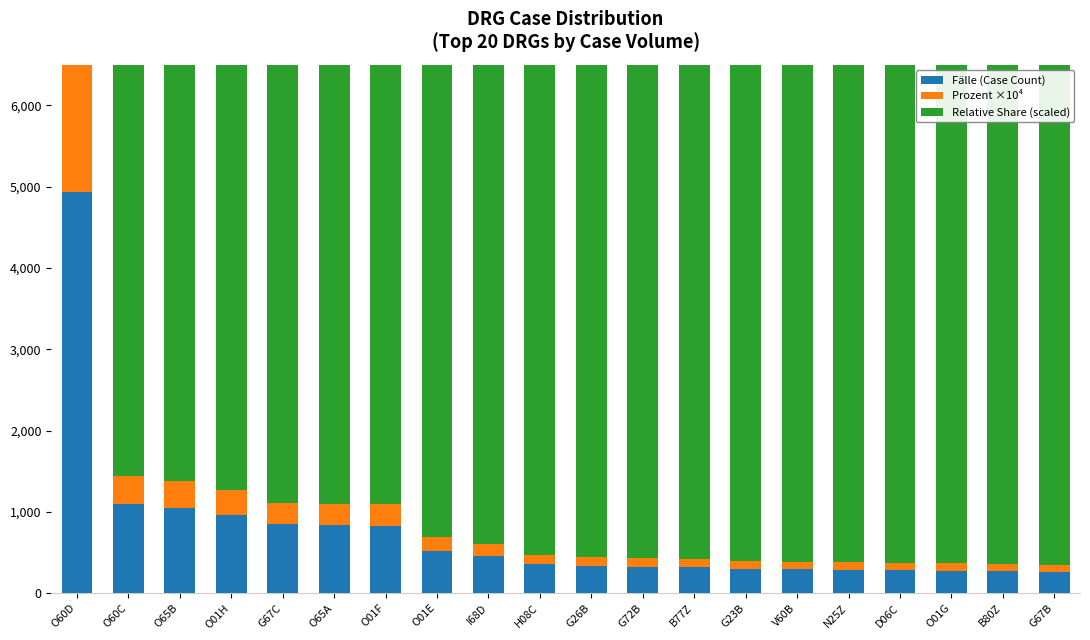

Which has a higher value, G72B or G26B?

G26B